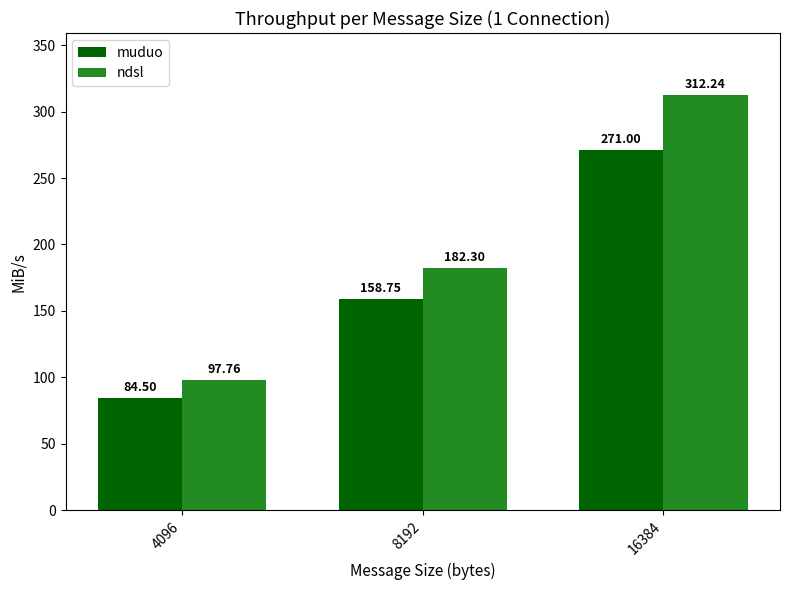

Which series has the widest spread of values?

ndsl